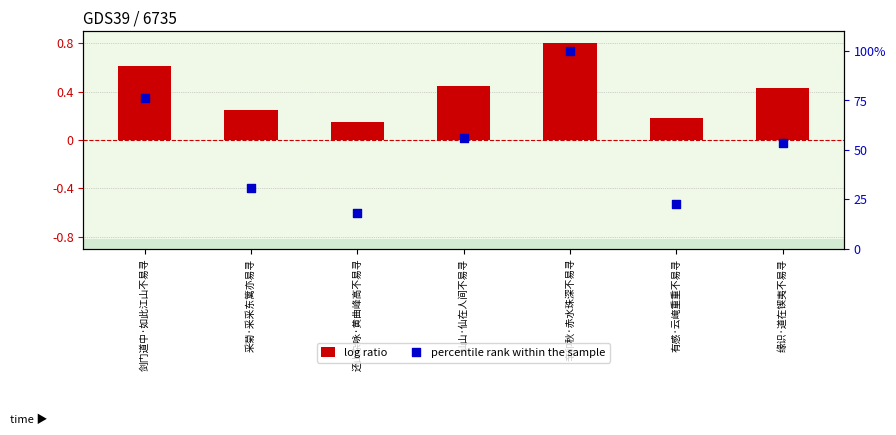

Which series has the largest total across all categories?

percentile rank within the sample